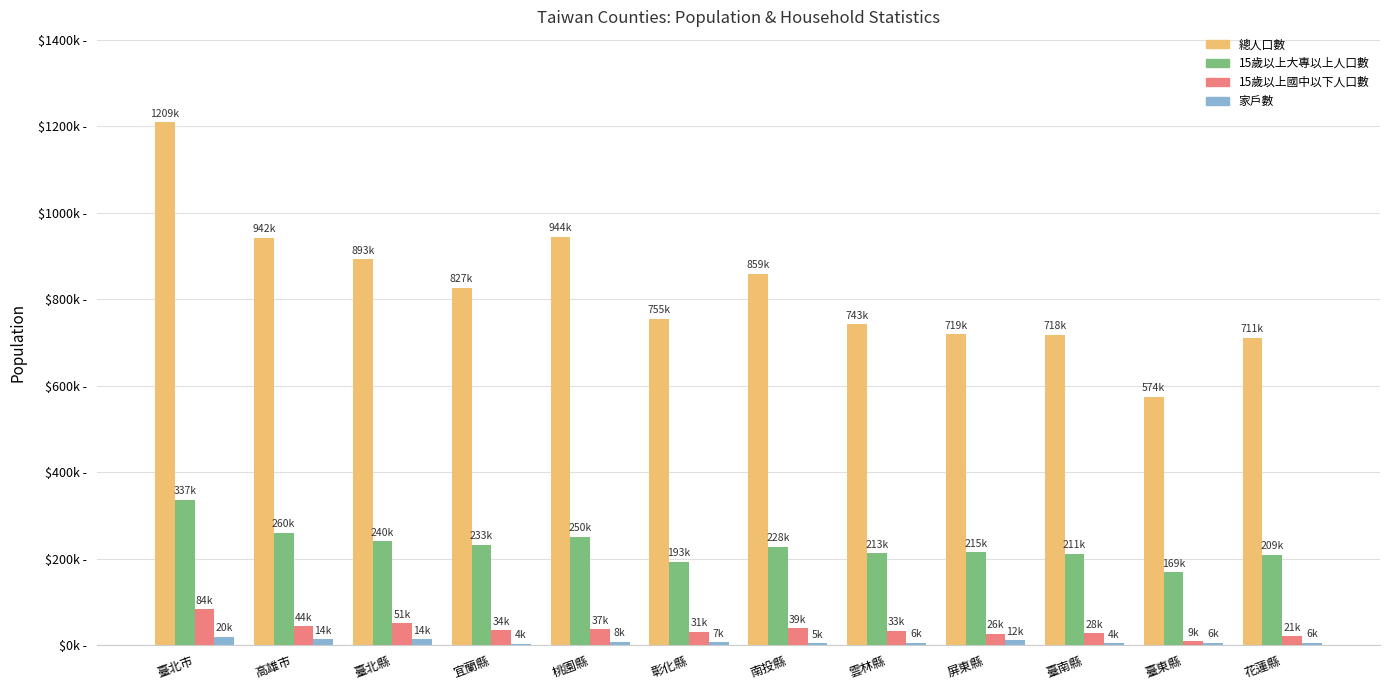

Are the bars horizontal?

No